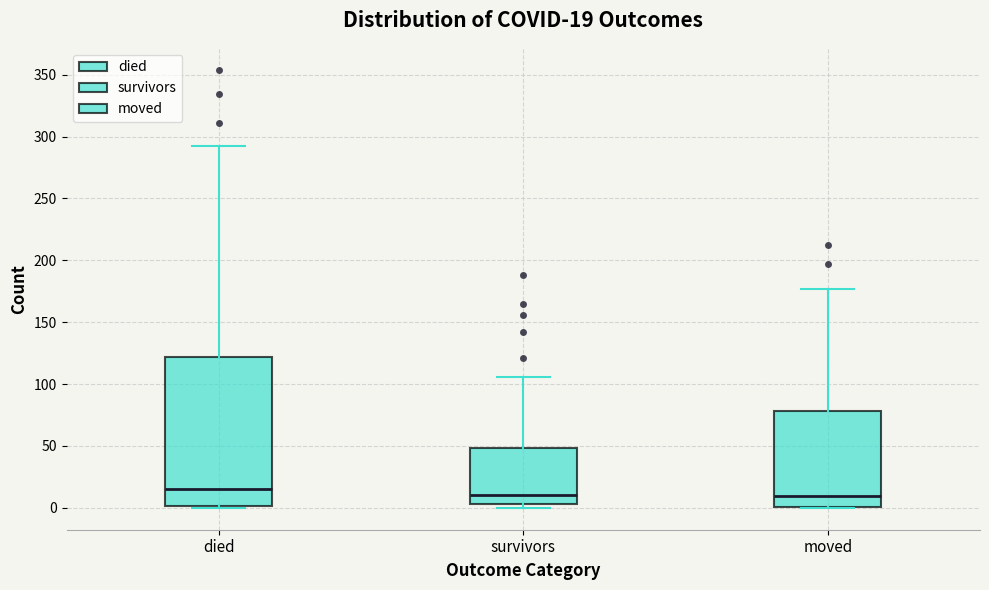

Which box has the highest median line?

died